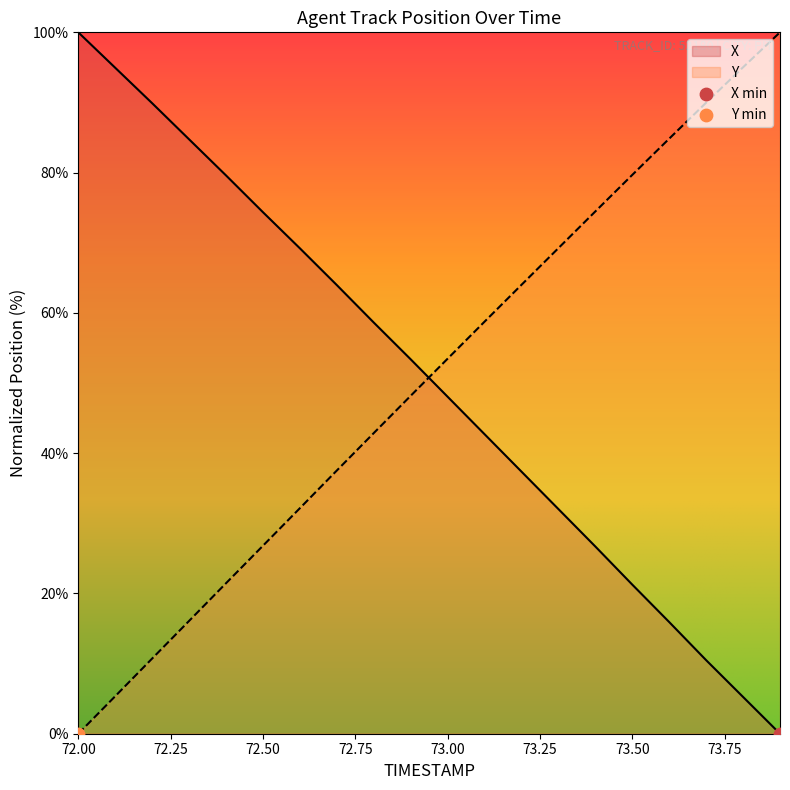

Which series has the largest total across all categories?

Y